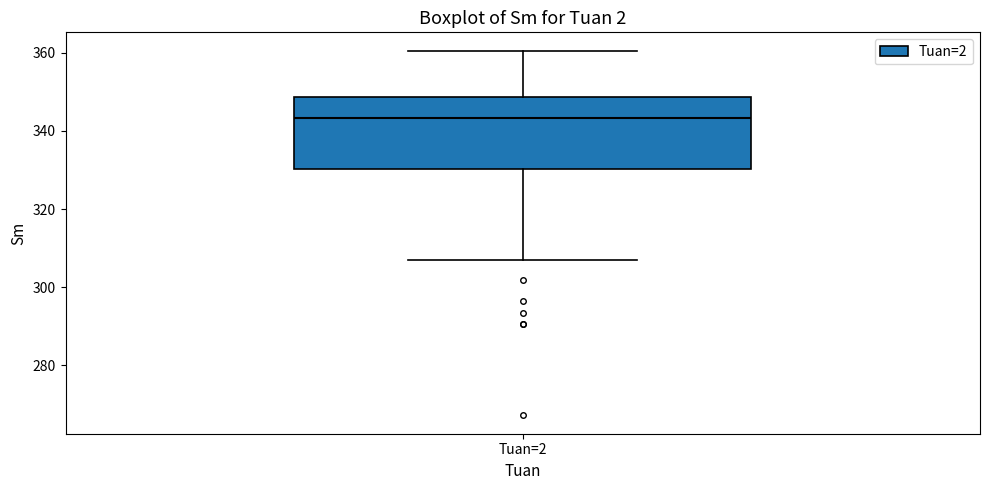

Where is the upper edge of the box for Tuan=2 on the y-axis? The values are not printed on the chart, so give them approximately, as read against the axis.

348